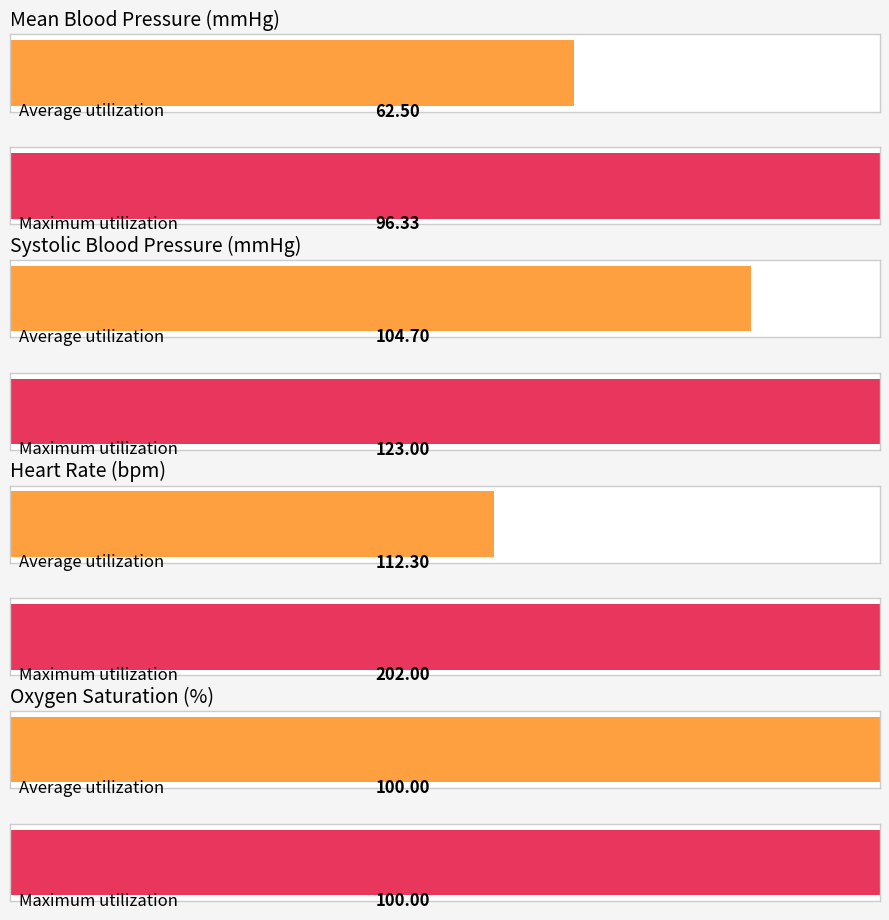

Is the value of Heart Rate at 20 greater than the value of Mean blood pressure at 22?

Yes